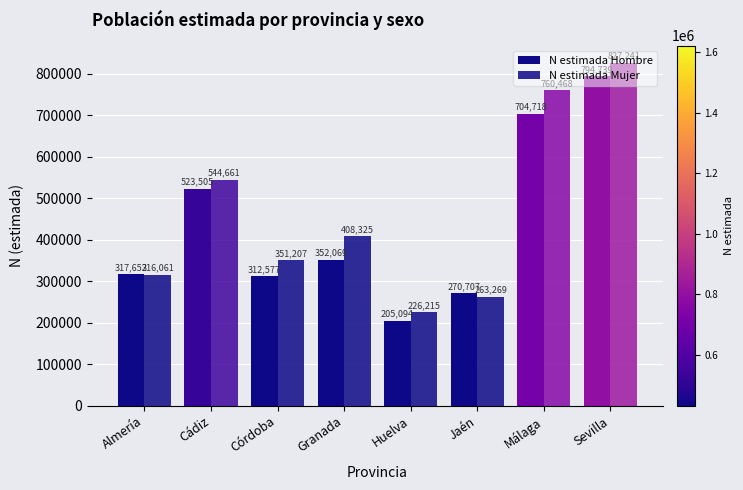

Count the number of categories in the chart.

8